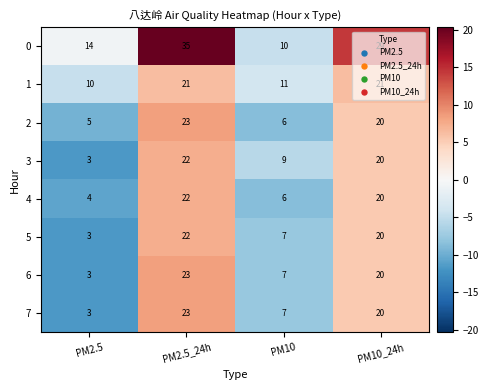

Read the 5 value at PM10.

7